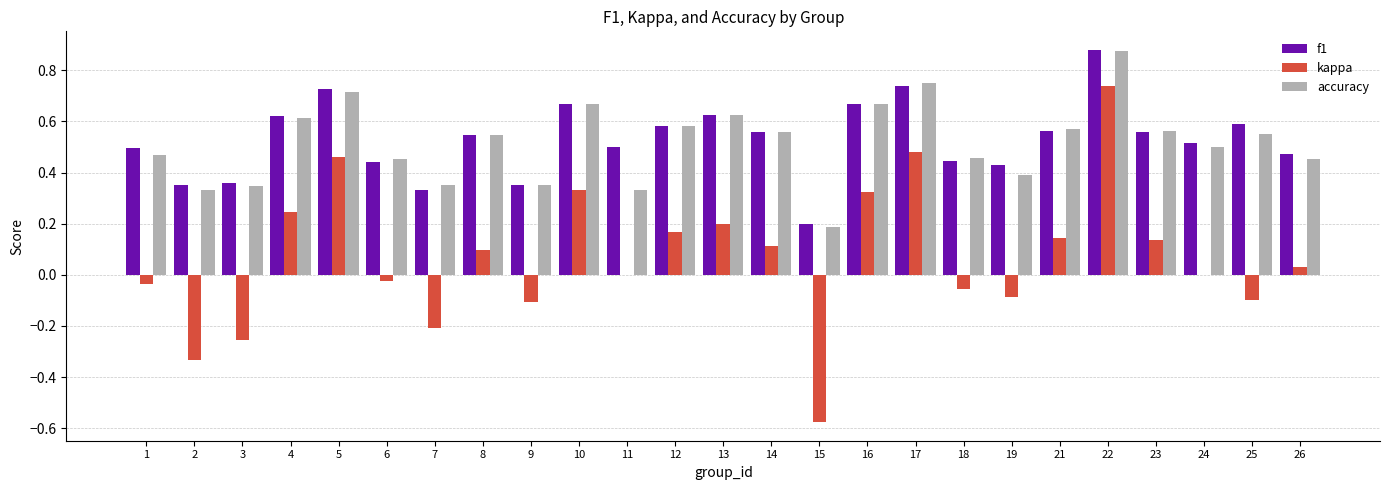

The f1 series shows 1.0 at 16. True or false?

False